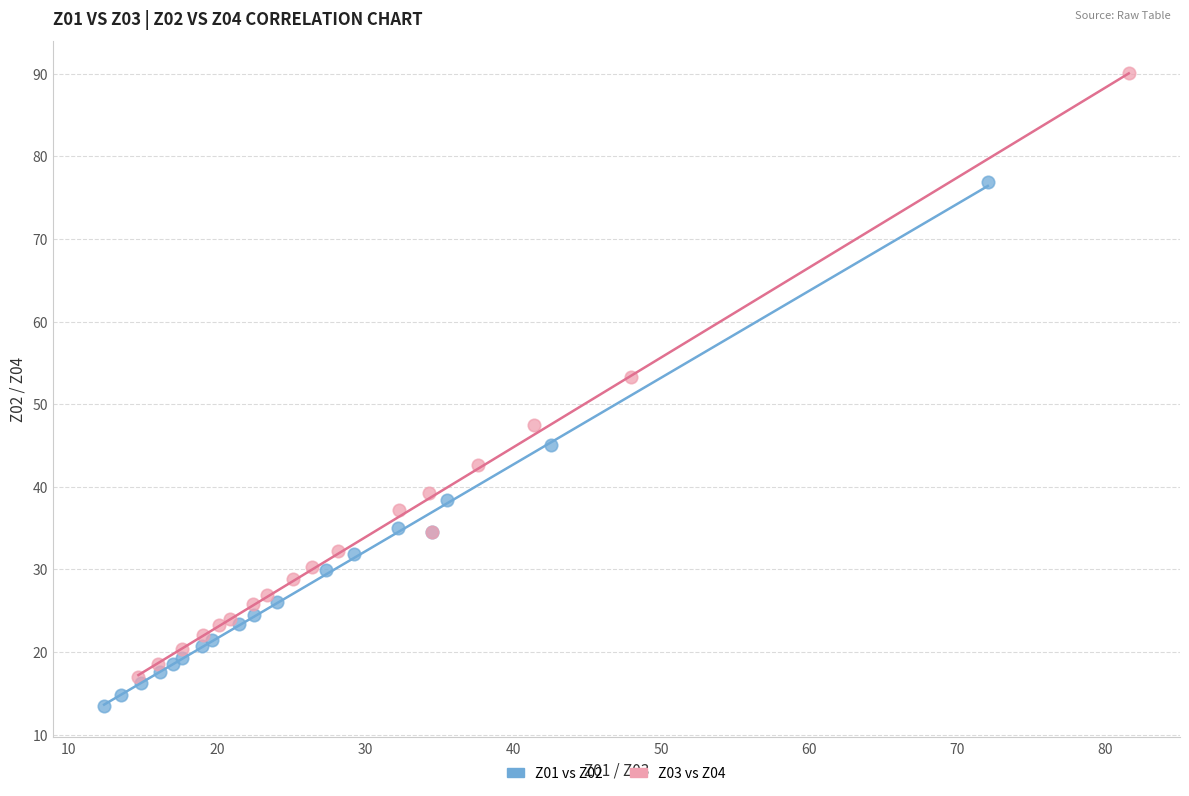

Which series reaches the maximum Y coordinate?

Z03 vs Z04